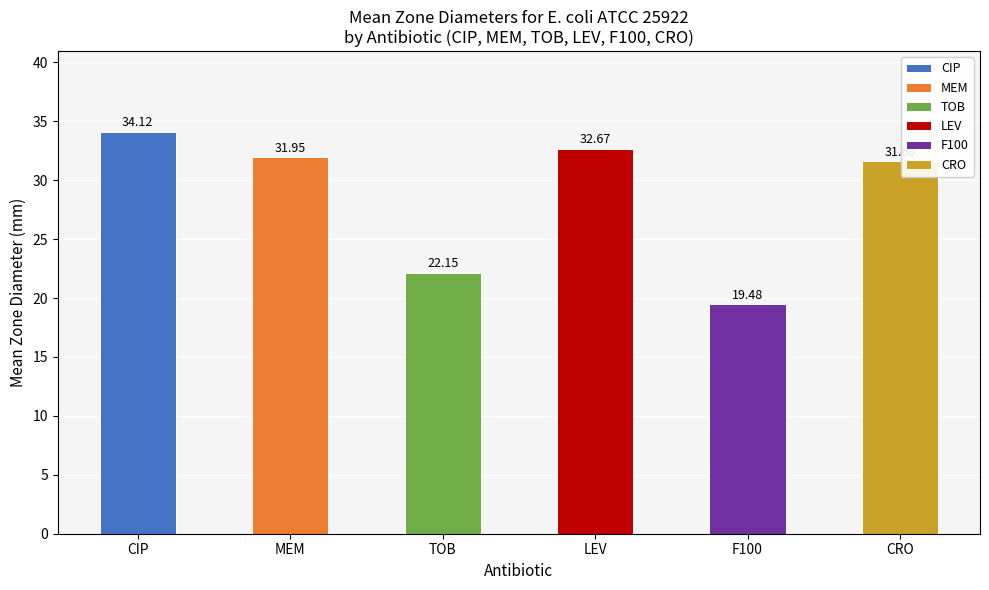

Which label corresponds to the largest value in the chart?

CIP